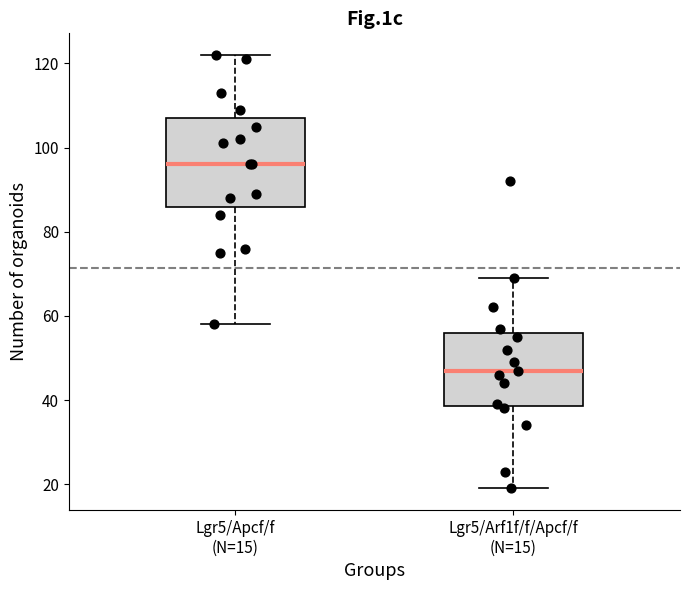

Where is the lower edge of the box for Lgr5/Arf1f/f/Apcf/f (N=15) on the y-axis? The values are not printed on the chart, so give them approximately, as read against the axis.

38